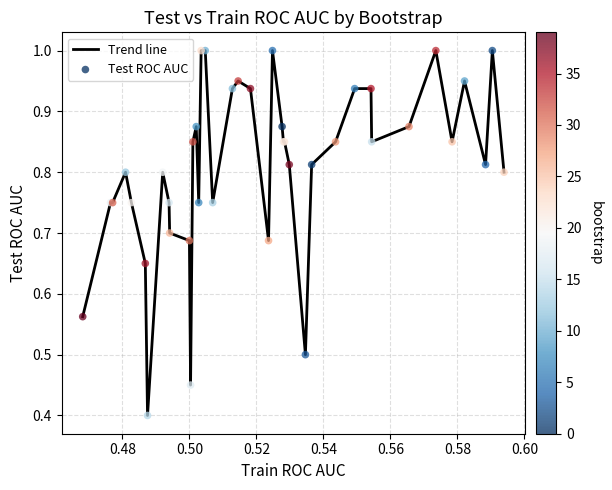

What is the smallest value displayed?

0.4